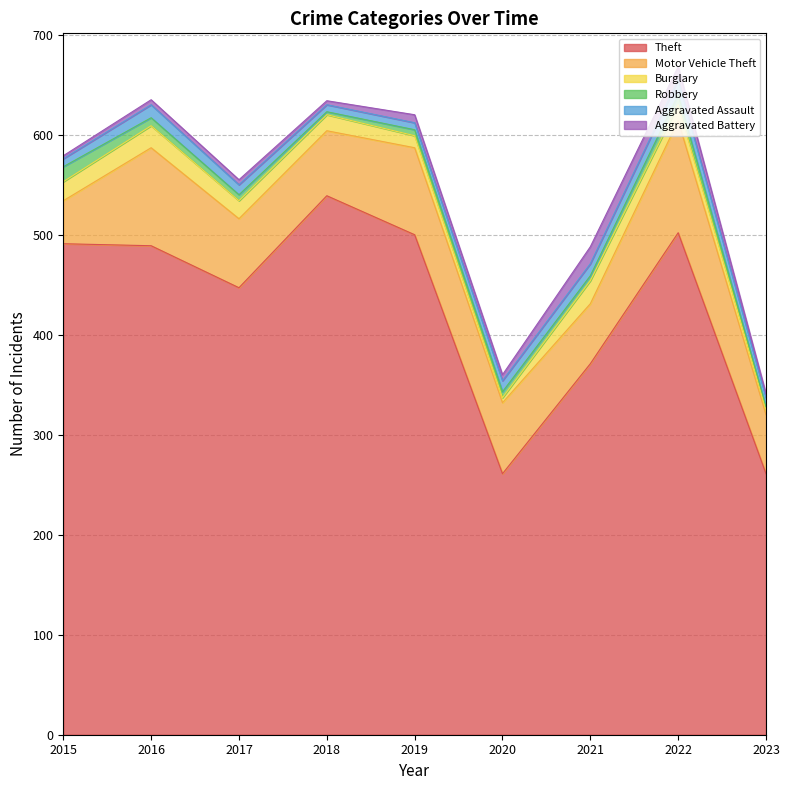

Read the Aggravated Assault value at 2019.

7